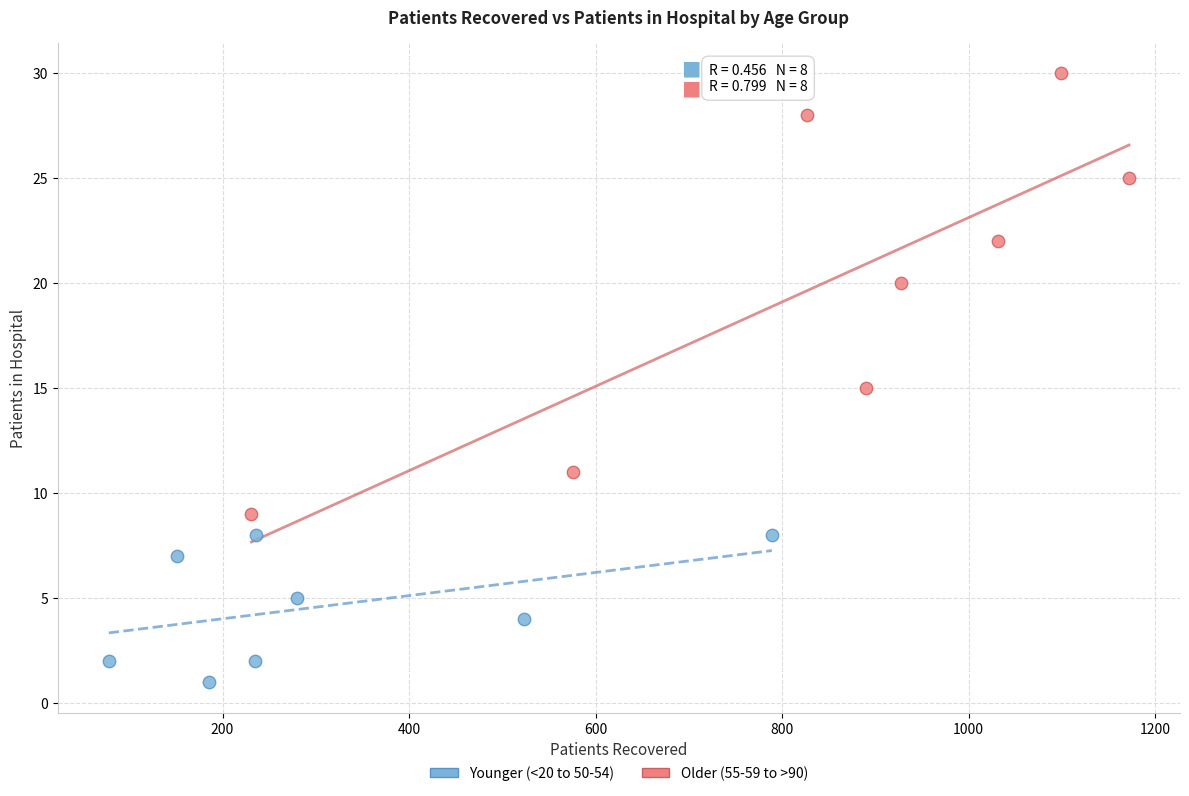

What are all the series names shown in the legend?

Younger (<20 to 50-54), Older (55-59 to >90)